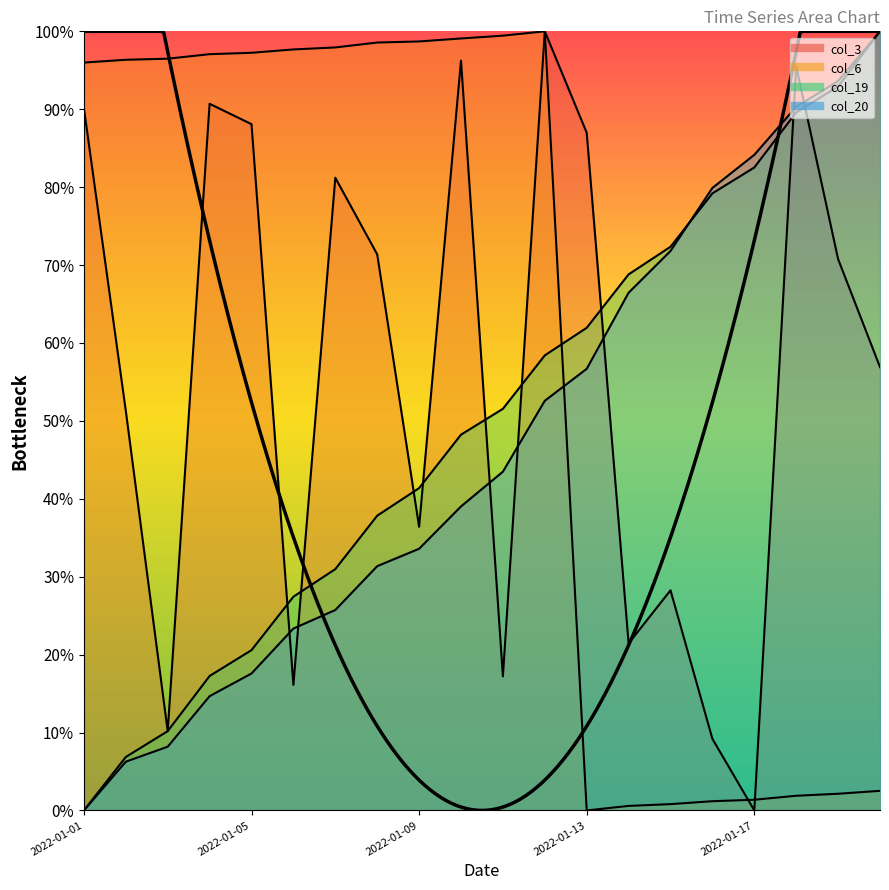

Which label corresponds to the smallest value in the chart?

2022-01-17